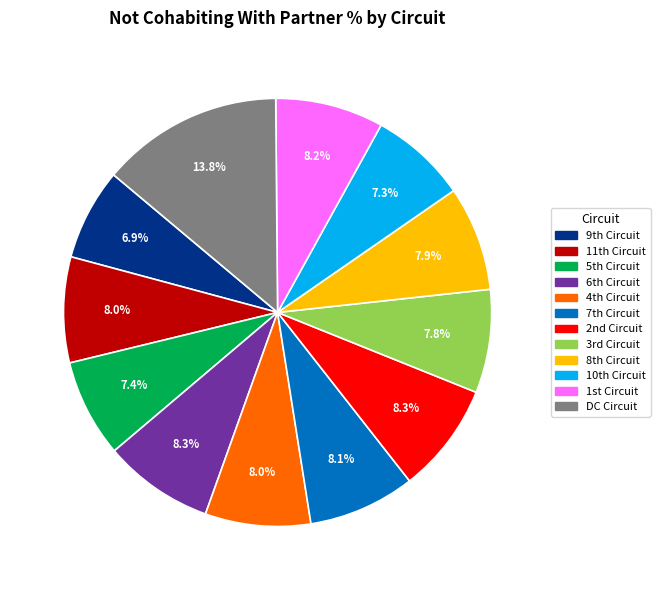

What percentage is the DC Circuit slice, to the nearest percent?

14%